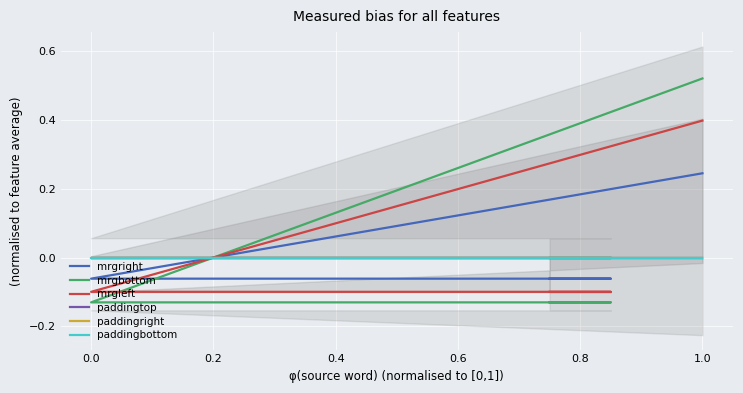

Read the mrgbottom value at 0.2.

-0.1